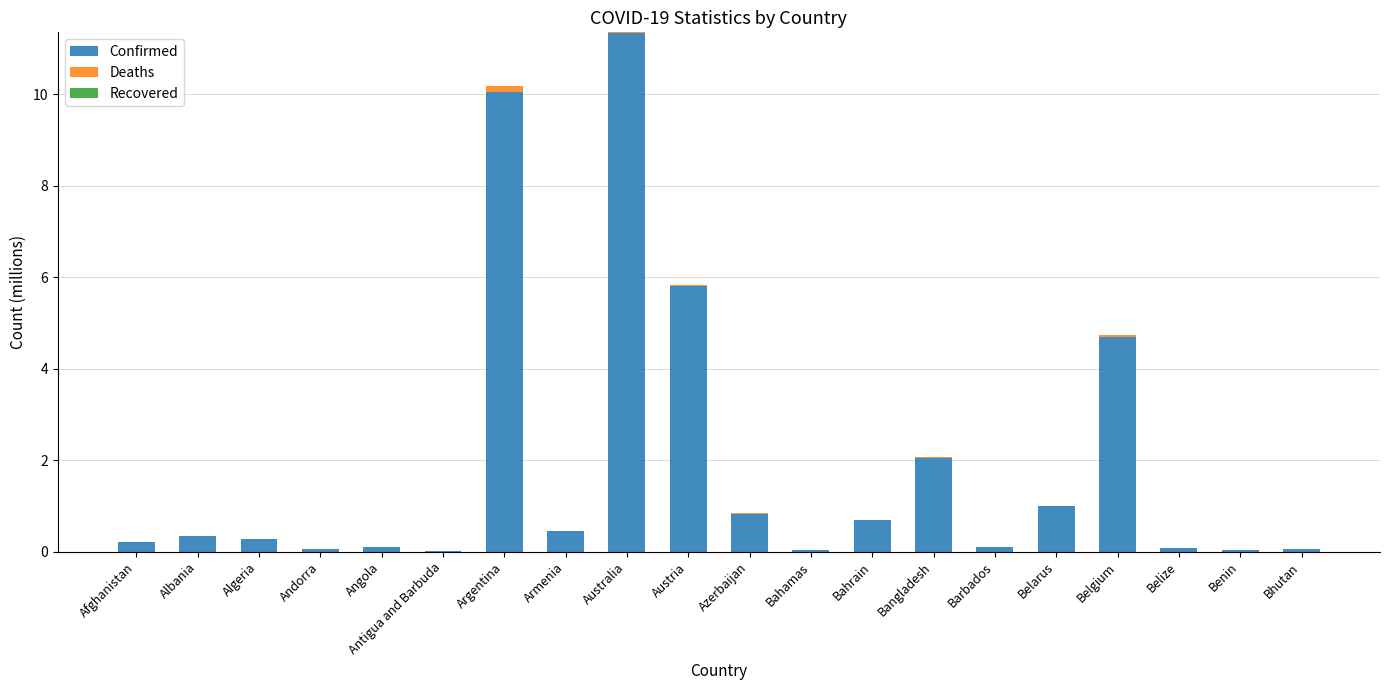

What is the maximum value for Confirmed?

11.3